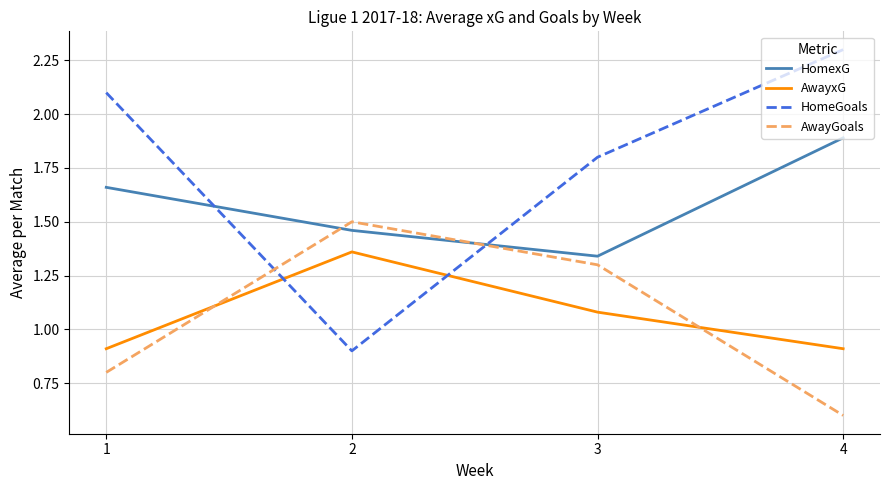

Where do HomeGoals and AwayxG first cross each other?

1 and 2